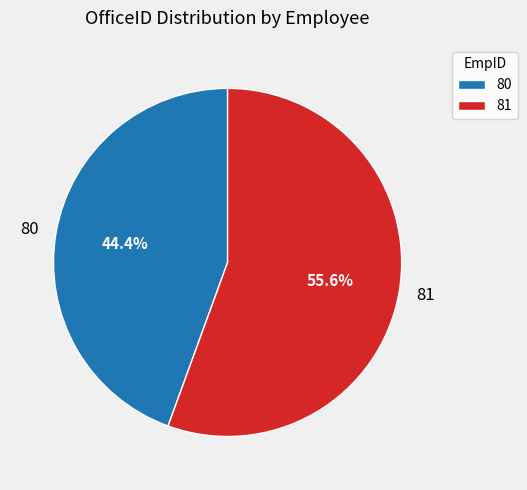

Which has a higher value, 81 or 80?

81